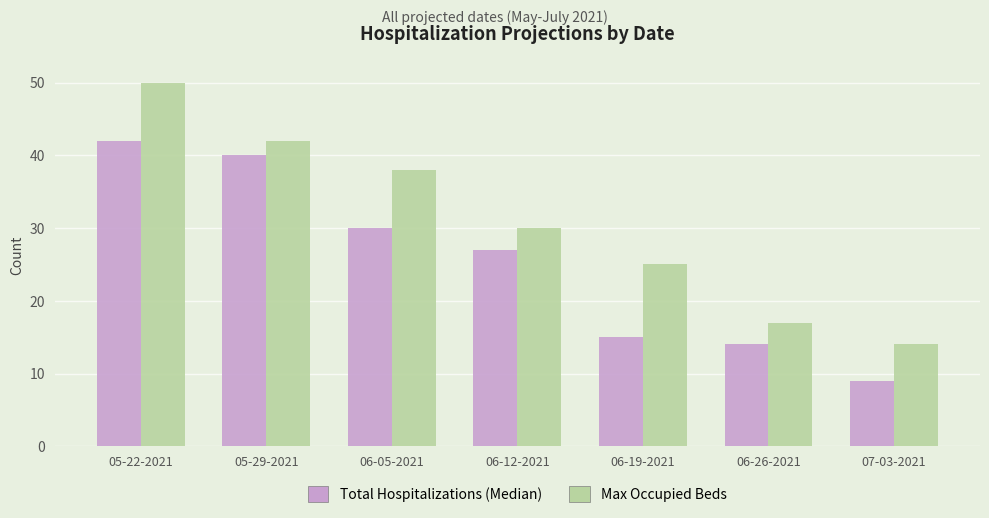

What is the label of the 7th bar from the left?

07-03-2021